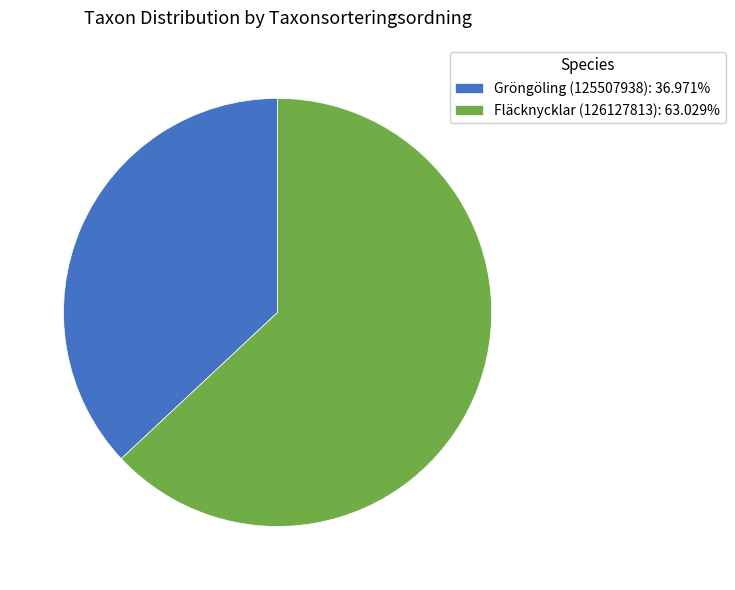

Approximately how many times larger is the value at Fläcknycklar (126127813): 63.029% compared to Gröngöling (125507938): 36.971%?

1.7